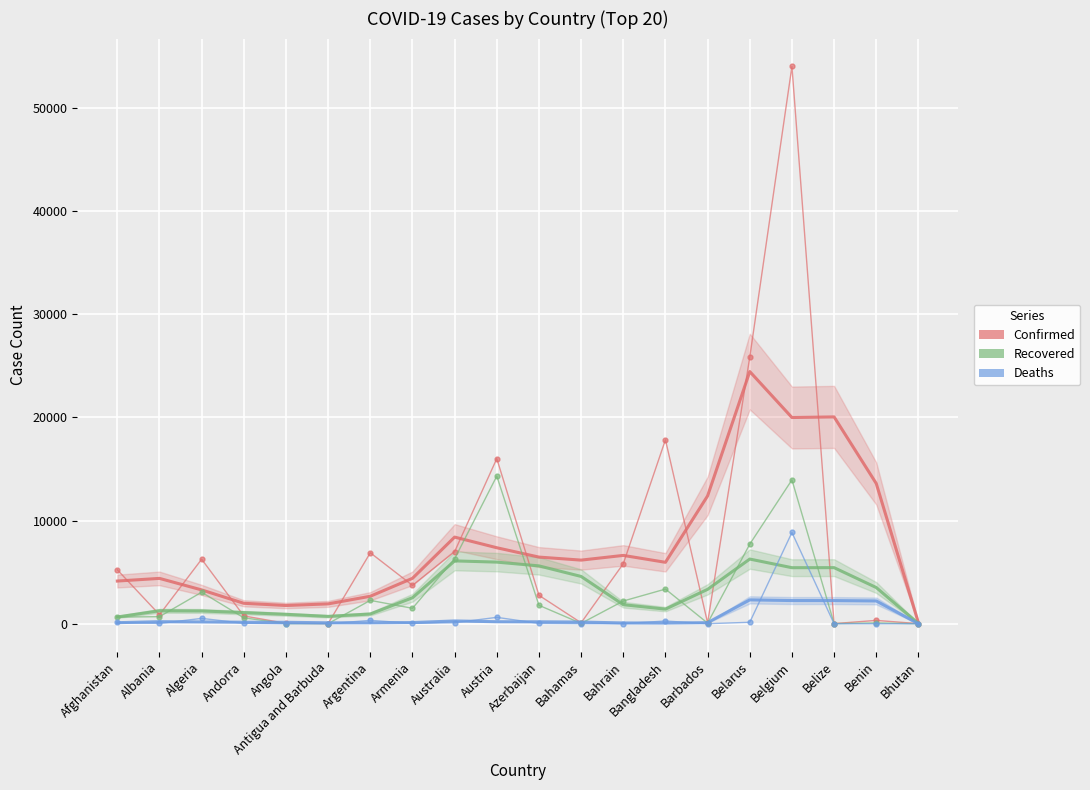

How many interior local peaks does the Deaths series have?

5